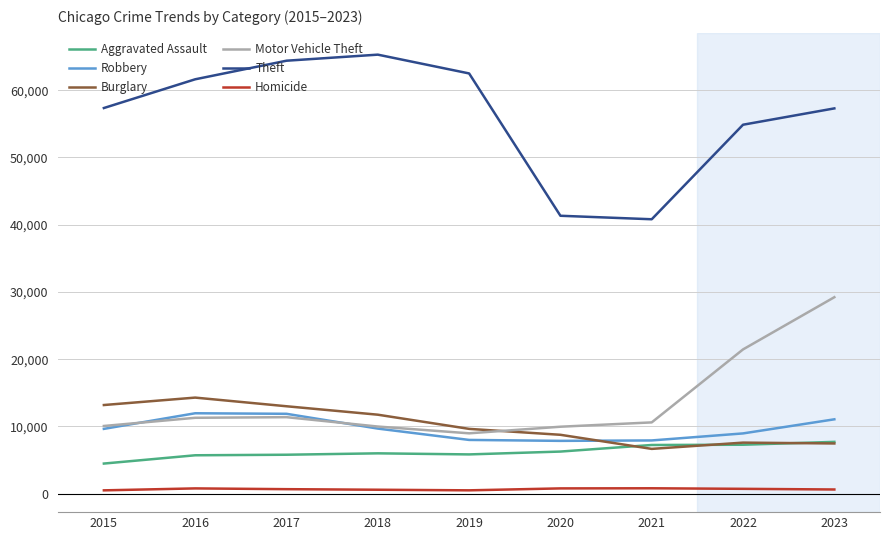

What are all the series names shown in the legend?

Aggravated Assault, Robbery, Burglary, Motor Vehicle Theft, Theft, Homicide